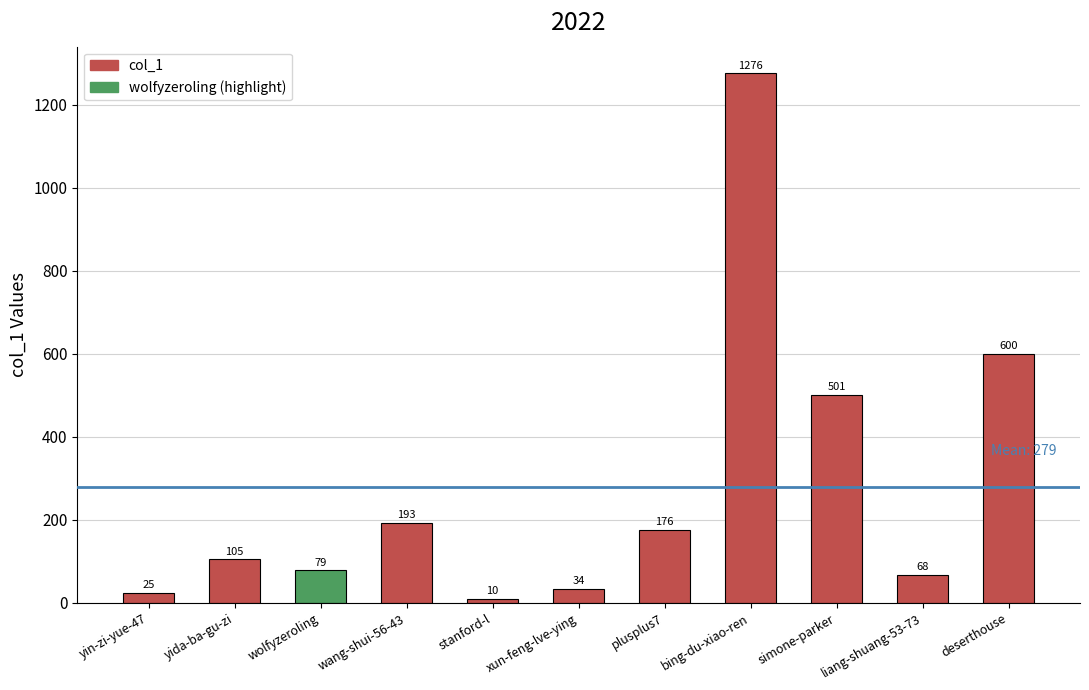

What is the label of the 11th bar from the right?

yin-zi-yue-47